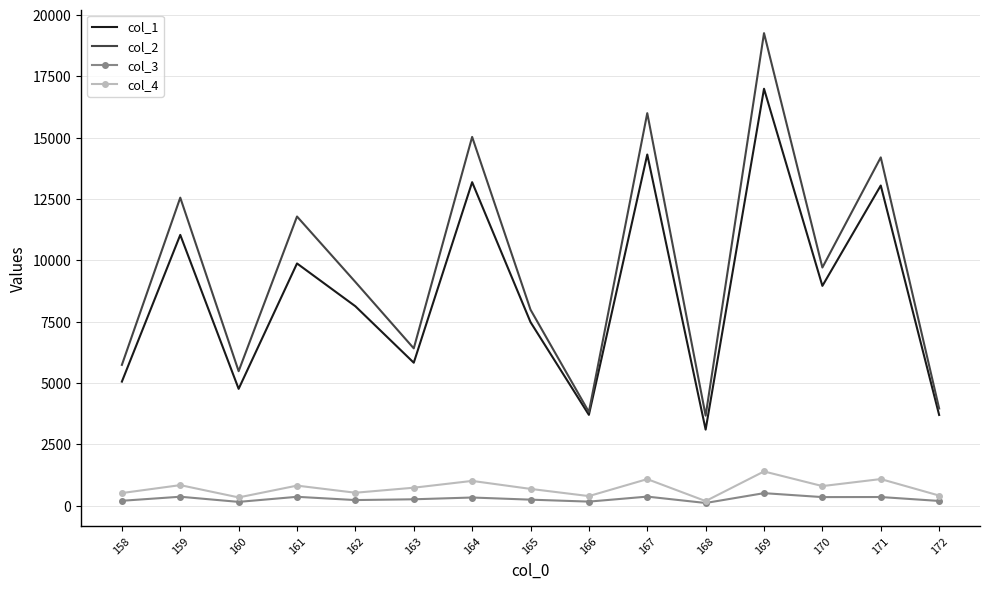

True or false: col_1 and col_3 intersect in this chart.

False